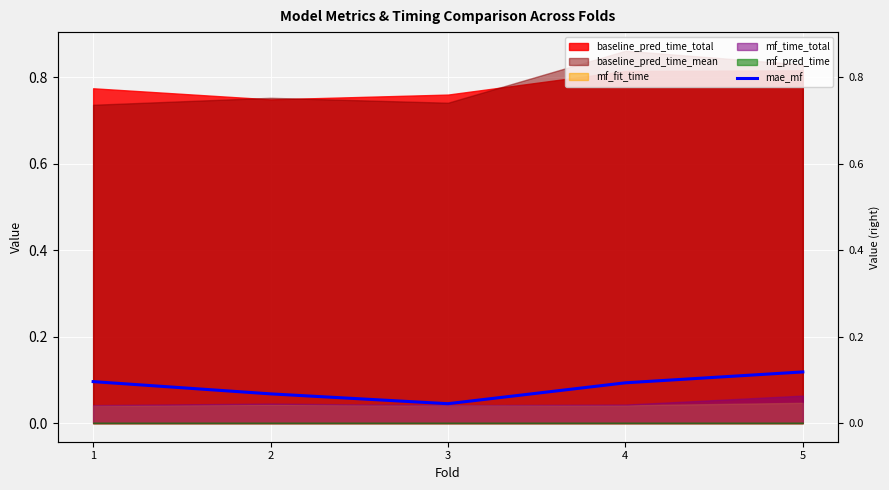

List the labels in order of value, largest first.

5, 1, 4, 2, 3